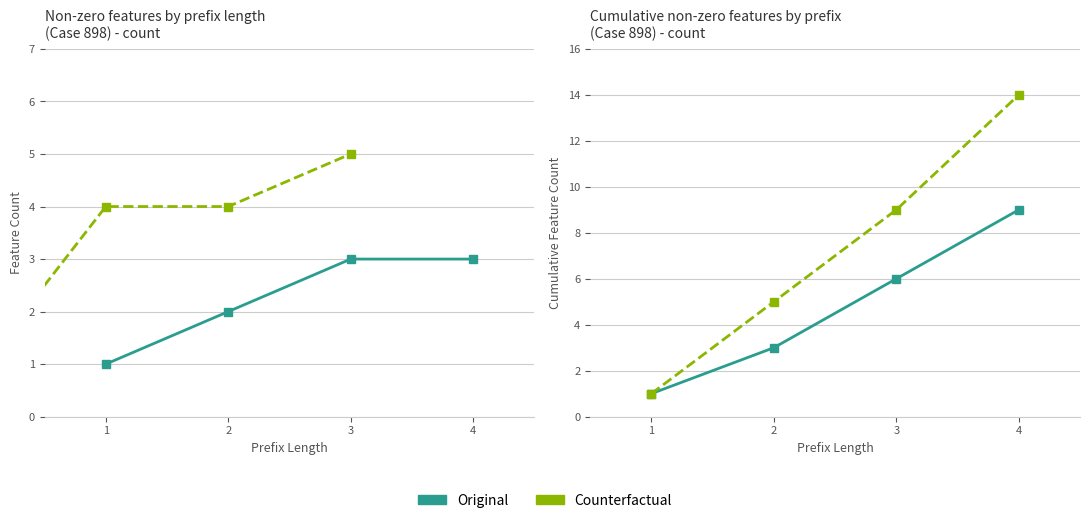

How many categories are shown in the chart?

4